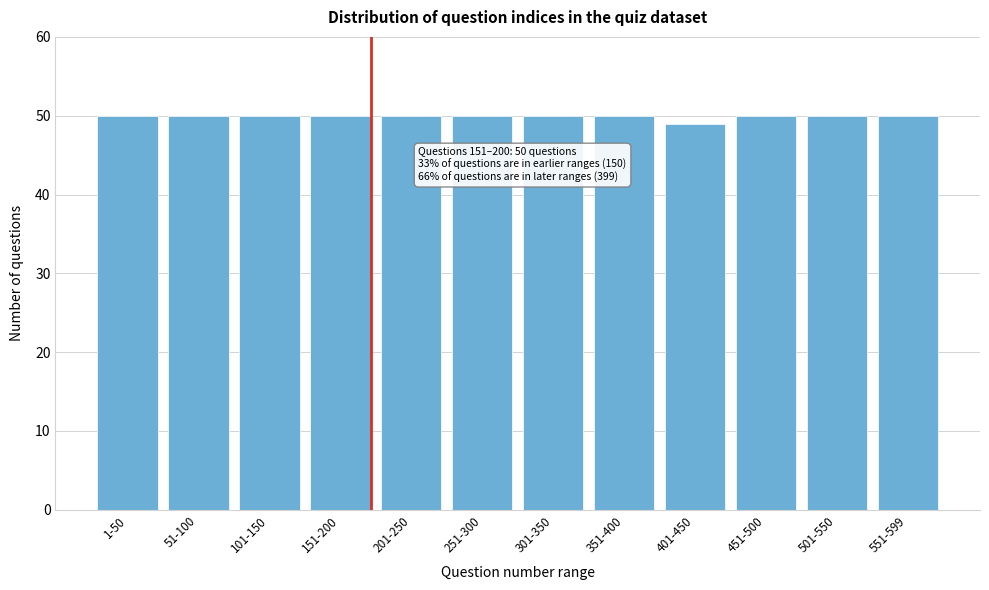

Reading left to right, list all the values displayed in this chart.

50	50	50	50	50	50	50	50	49	50	50	50